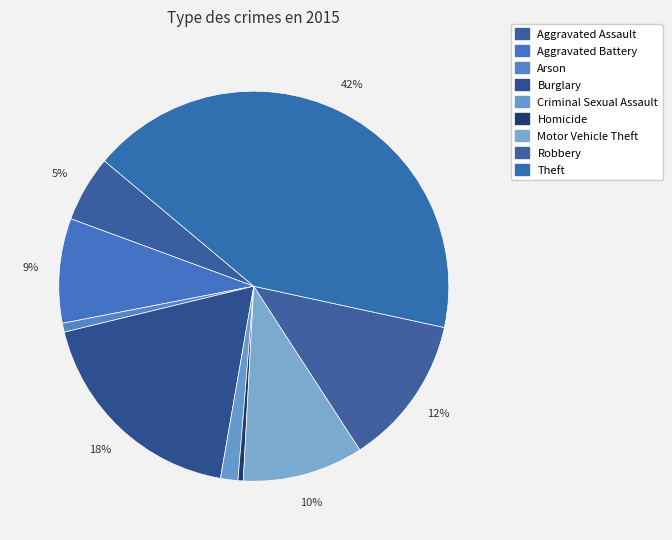

Does Aggravated Assault account for over 50% of the chart?

No